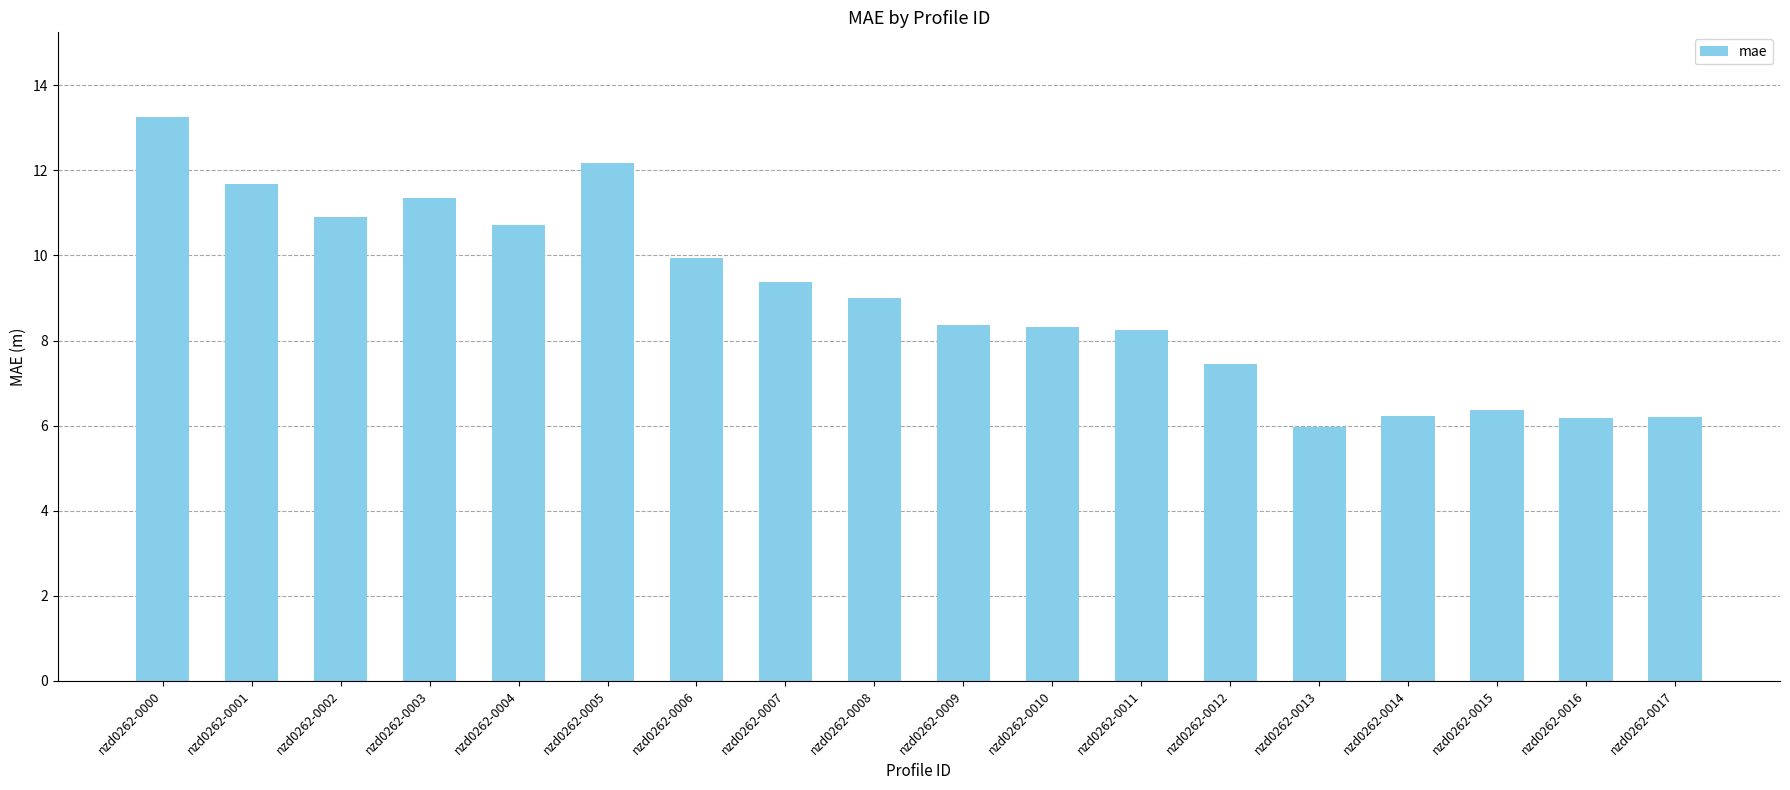

What is the difference between the values at nzd0262-0007 and nzd0262-0014?

3.2